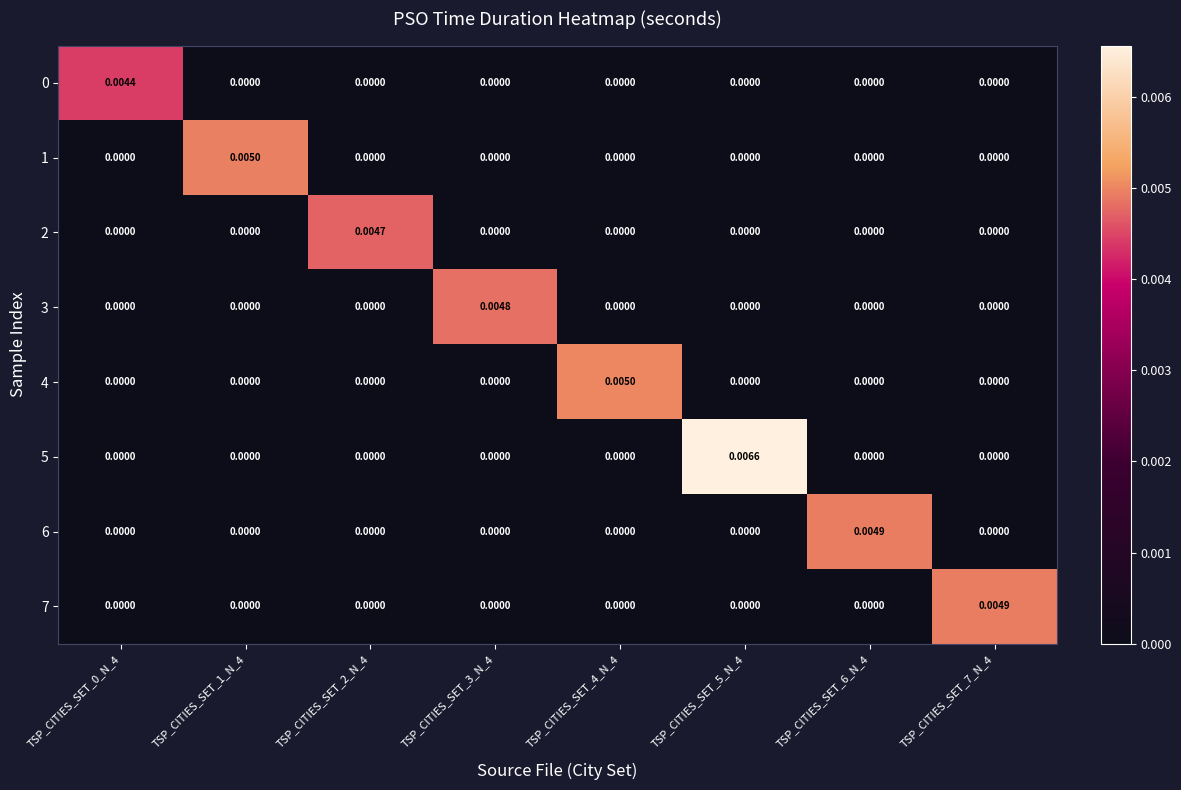

Which series has the widest spread of values?

5